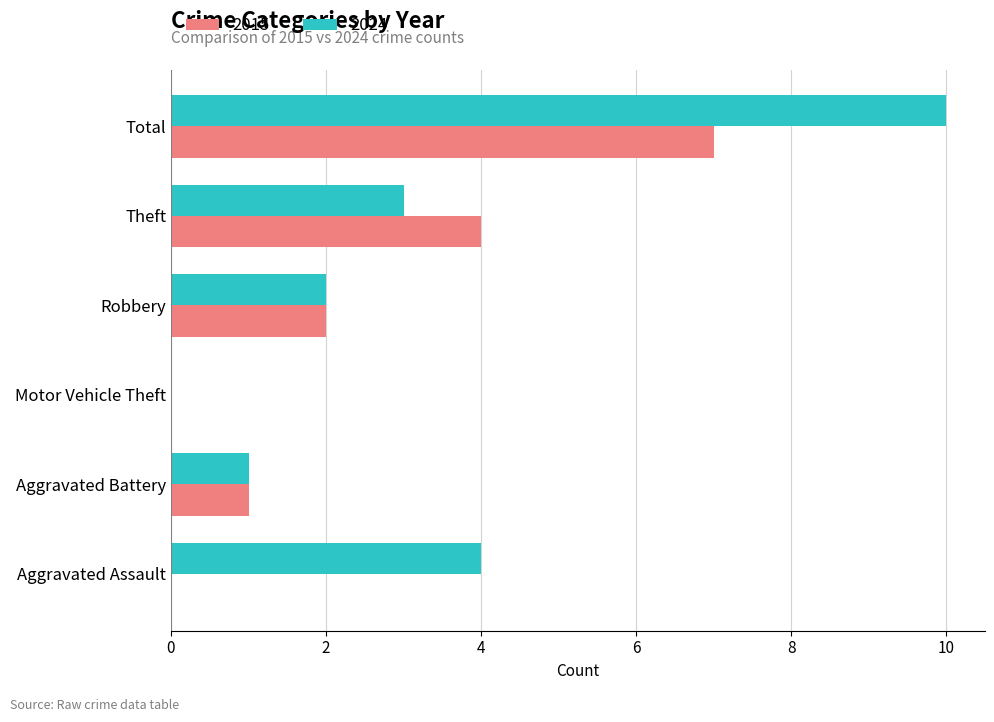

Count the number of categories in the chart.

6